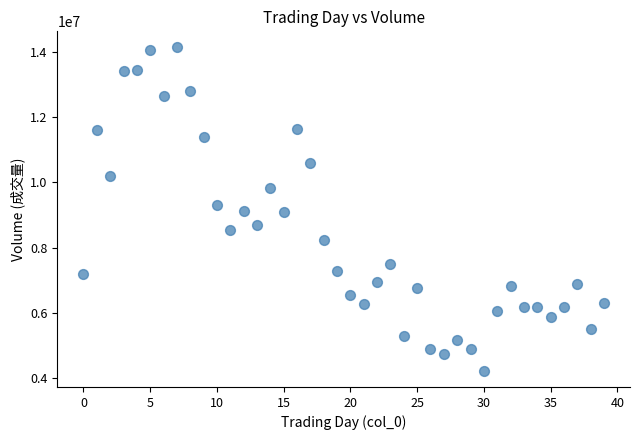

What is the range of Y values (max minus min)?

9910130